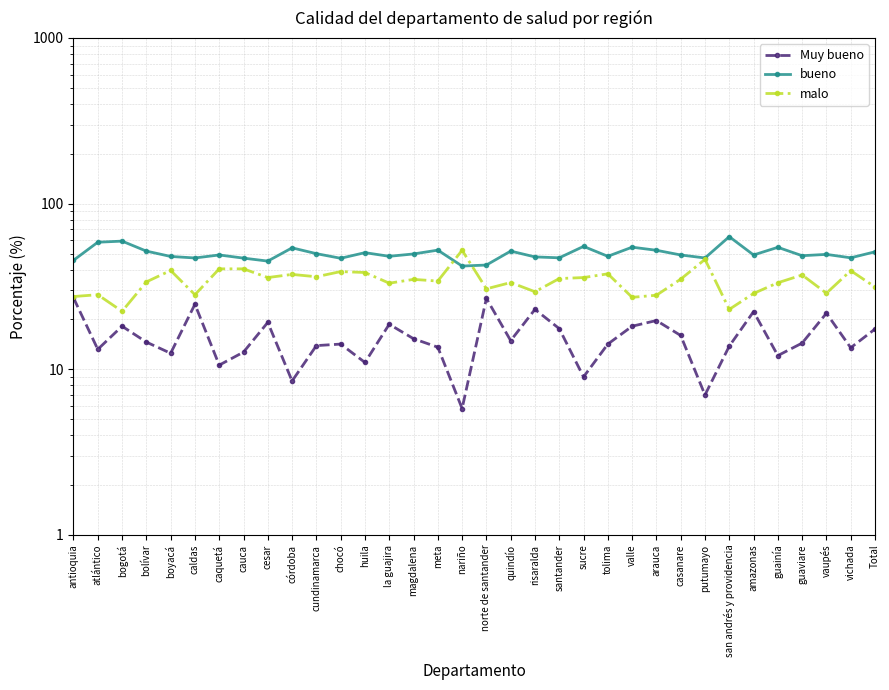

Which category has the lowest value across all series?

nariño